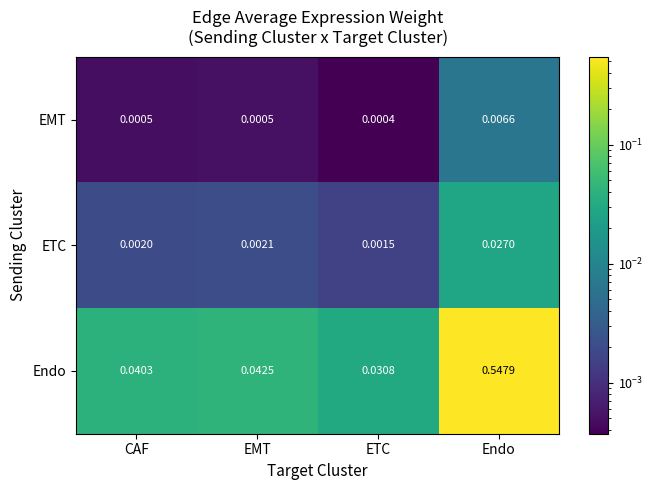

Rank the series by their maximum value, from lowest to highest.

EMT, ETC, Endo